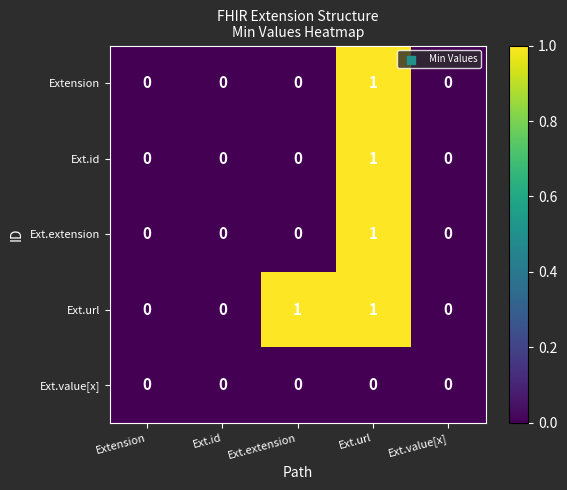

Which category has the highest value in the Ext.id series?

Ext.url